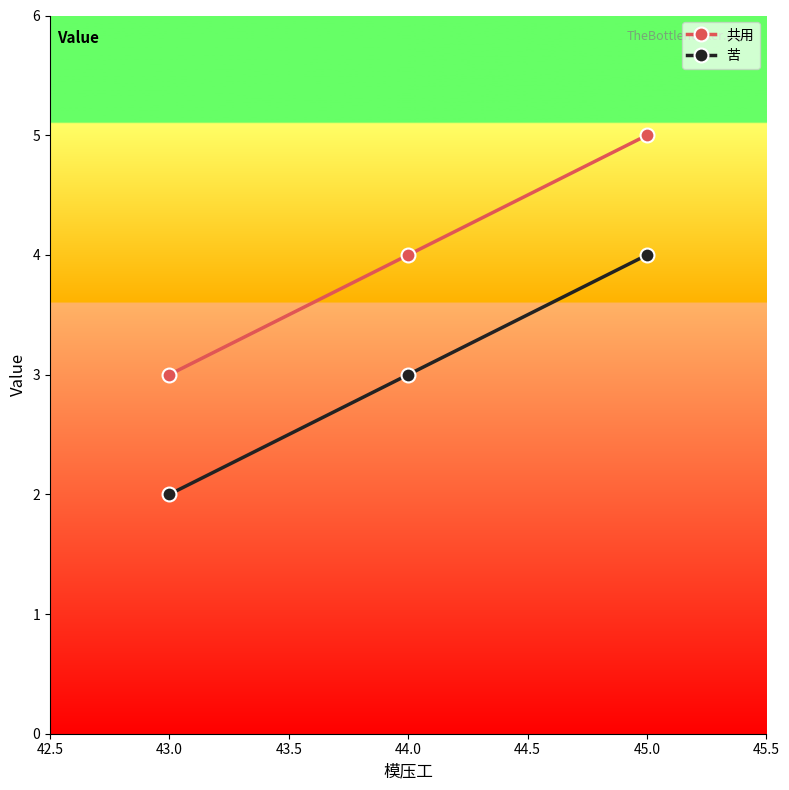

List the series in order of their overall mean, lowest first.

苦, 共用